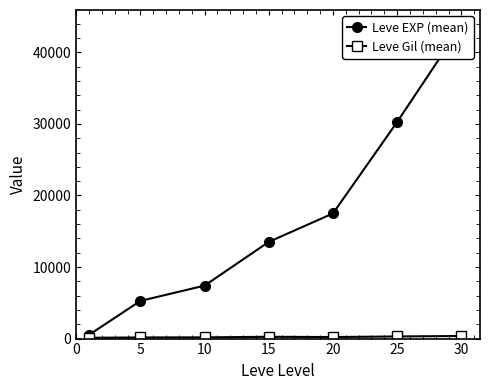

Where is the first local maximum for Leve Gil (mean)?

15